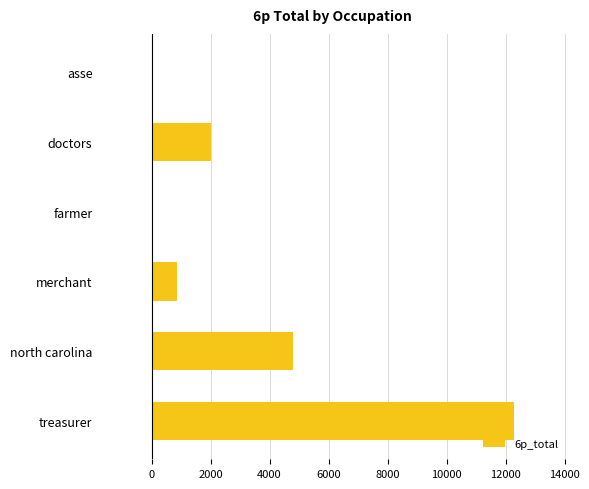

What is the sum of all values?

19996.7